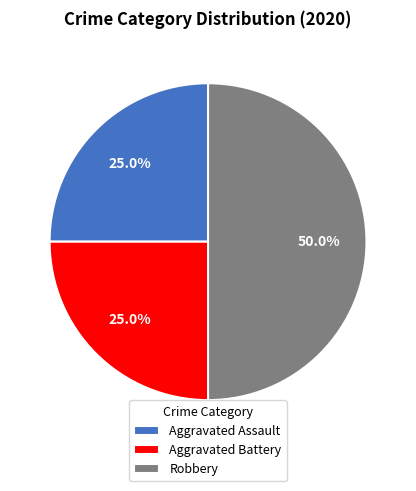

What percentage is NOT represented by Robbery?

50.0%